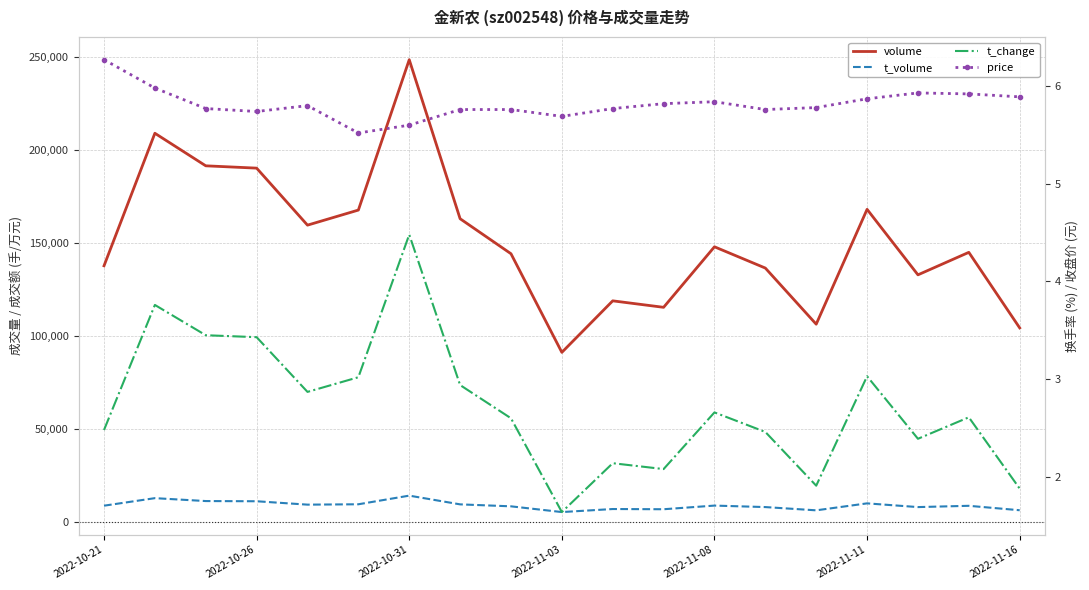

What are all the series names shown in the legend?

volume, t_volume, t_change, price